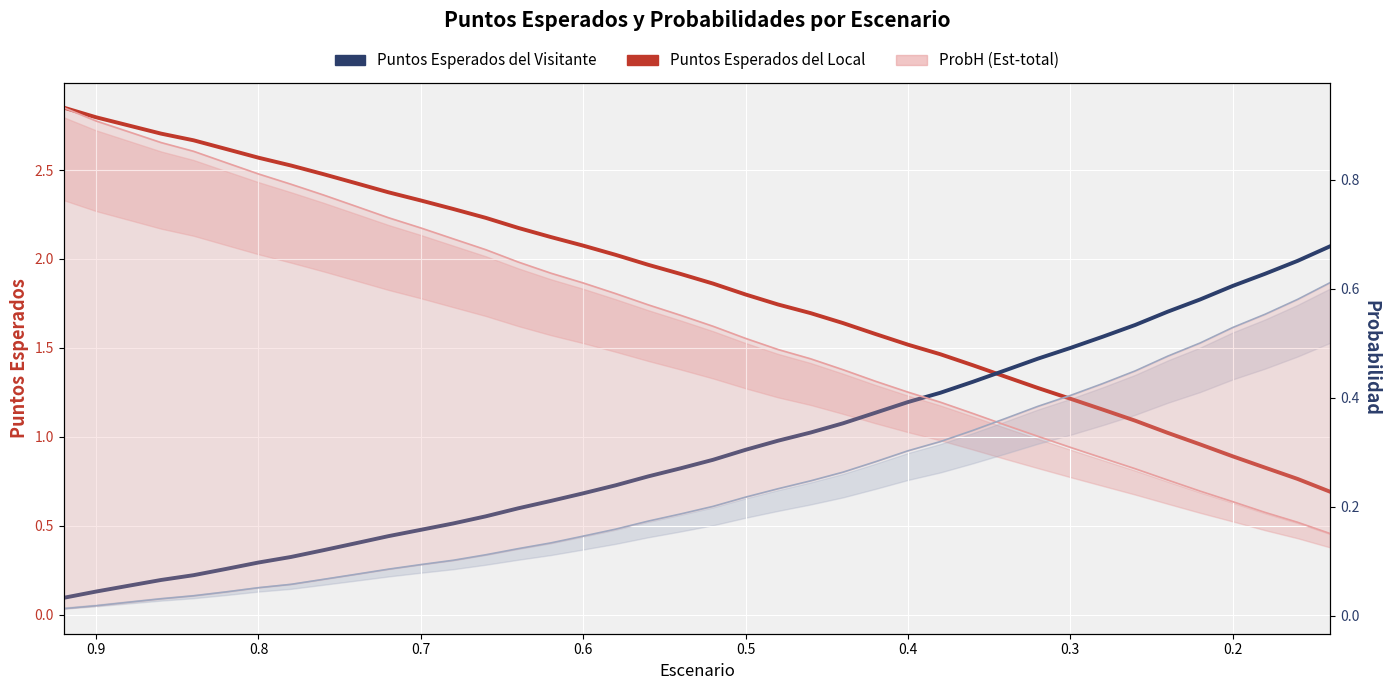

What is the difference between the second highest and second lowest values in the ProbA series?

0.6